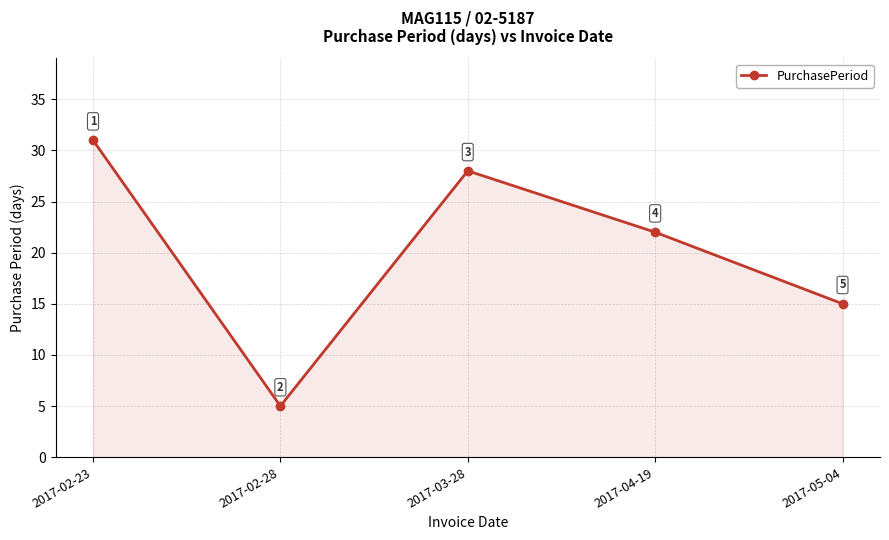

Reading left to right, extract all data points from this chart.

2017-02-23=31	2017-02-28=5	2017-03-28=28	2017-04-19=22	2017-05-04=15